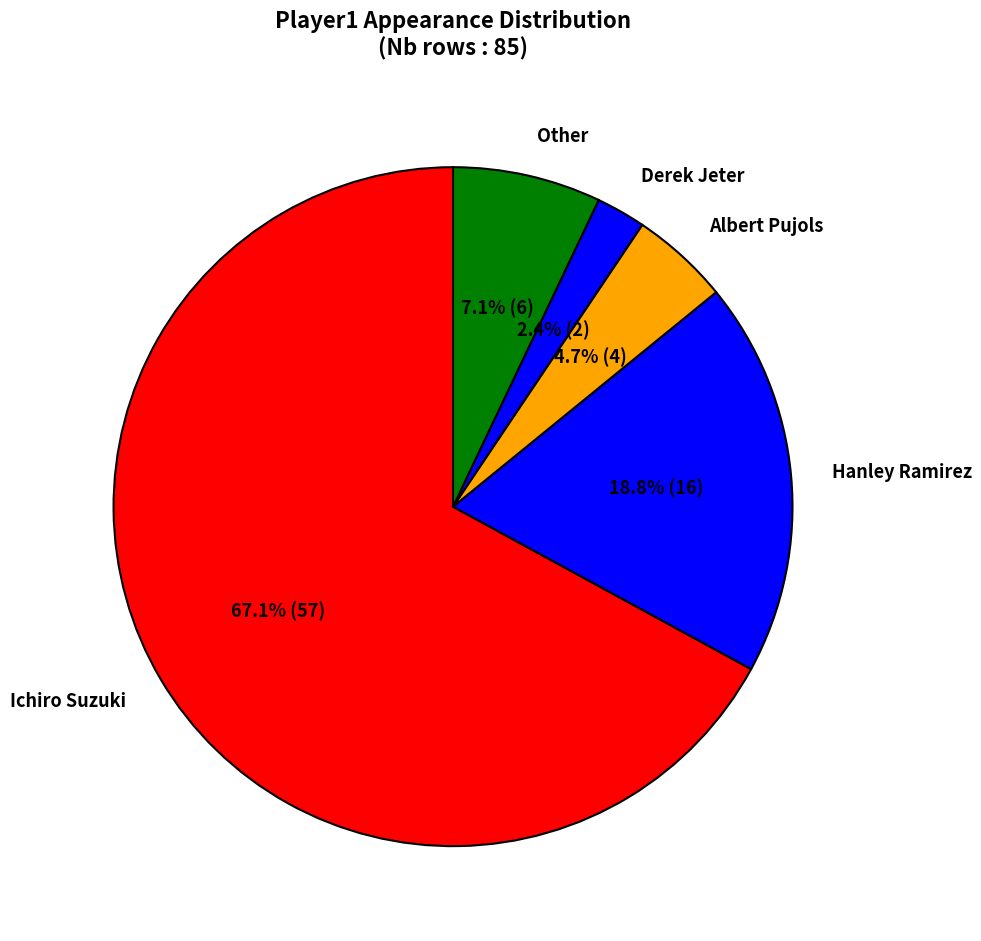

Count the number of slices in the pie.

5